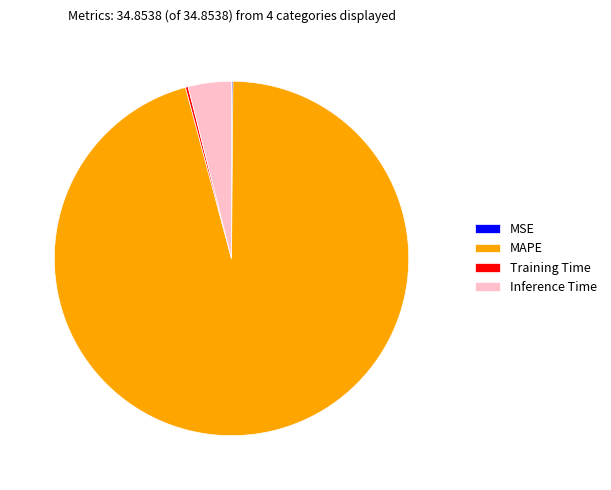

Combined, do Inference Time and MAPE account for over 50%?

Yes